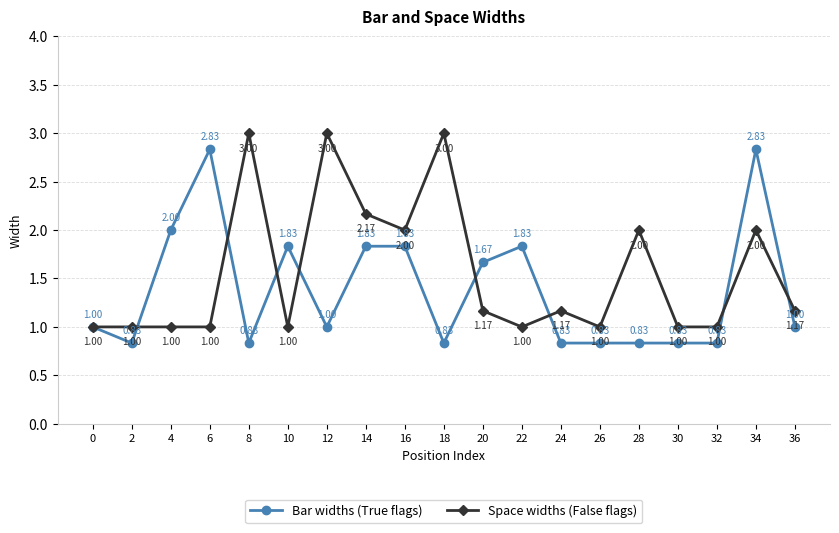

True or false: Space widths (False flags) and Bar widths (True flags) intersect in this chart.

True